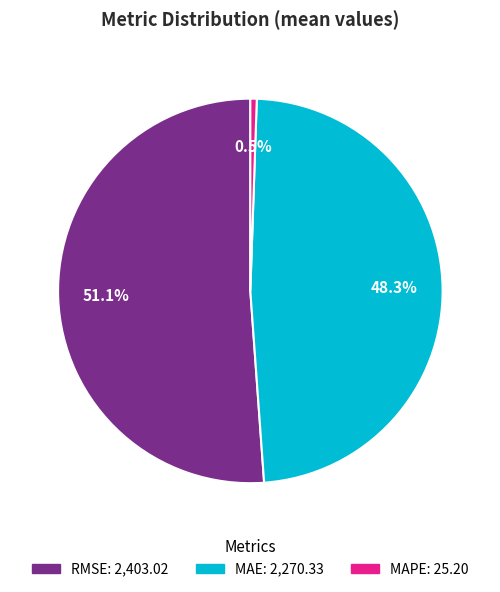

Is there any slice that represents more than half of the pie?

Yes